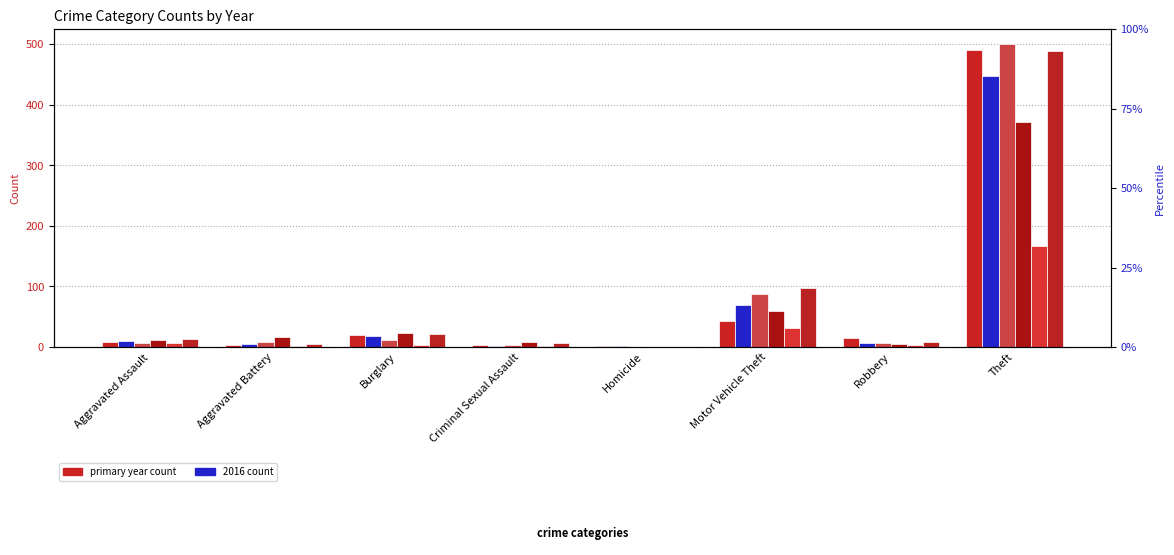

How many categories are shown in the chart?

8